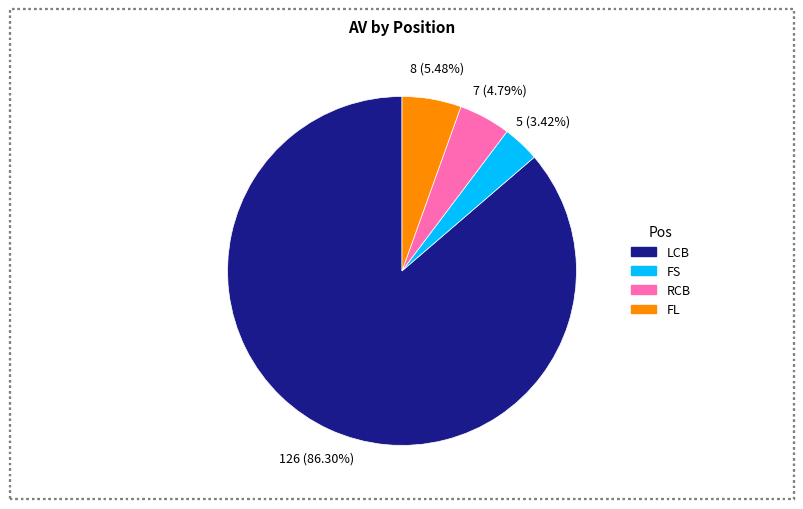

How many slices are in this pie chart?

4